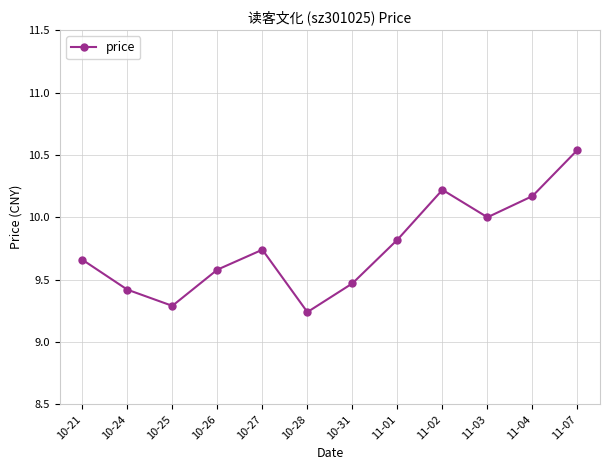

What is the difference between the maximum and minimum values?

1.3